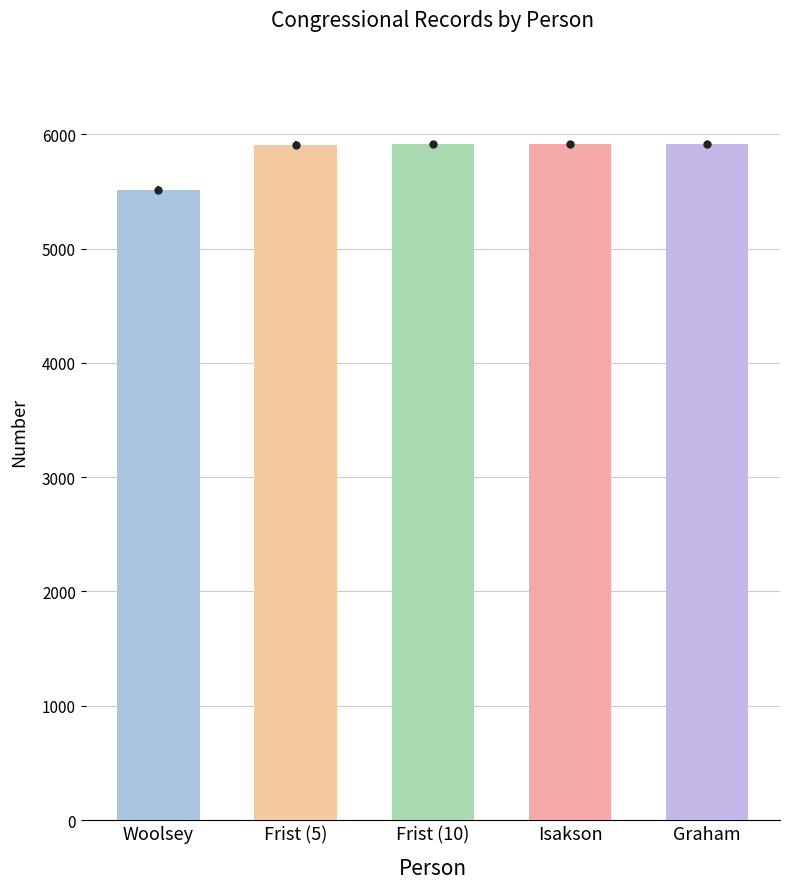

What is the sum of all values?

29163